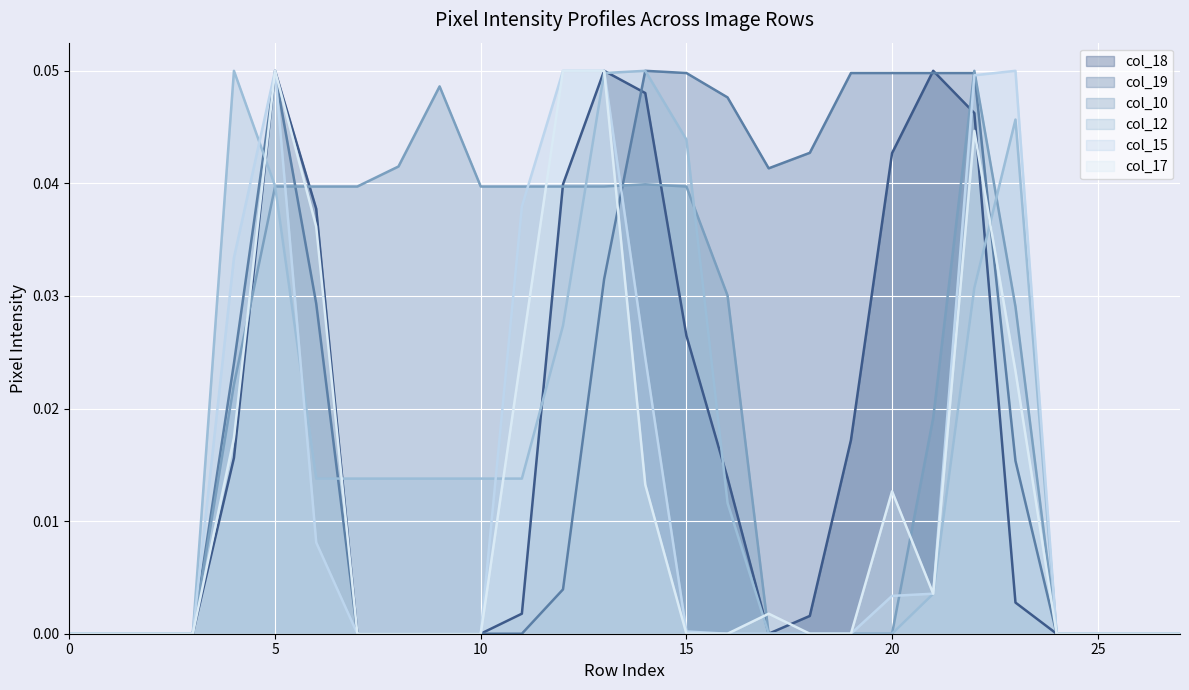

In col_18, how many points are higher than both neighbors (excluding endpoints)?

3